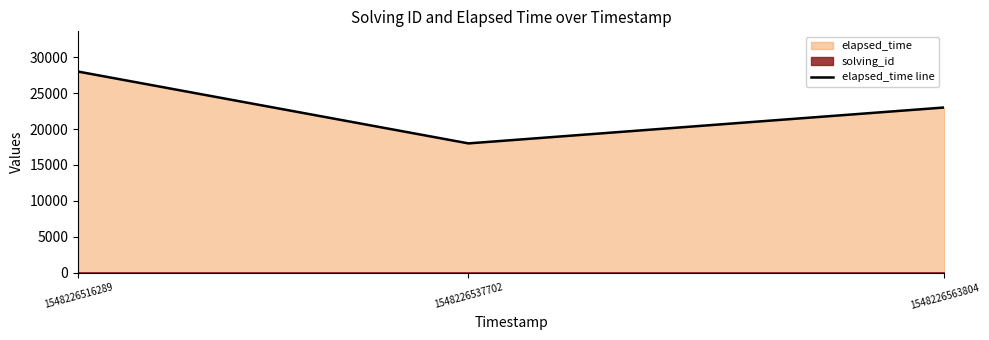

Which category has the highest value across all series?

1548226516289